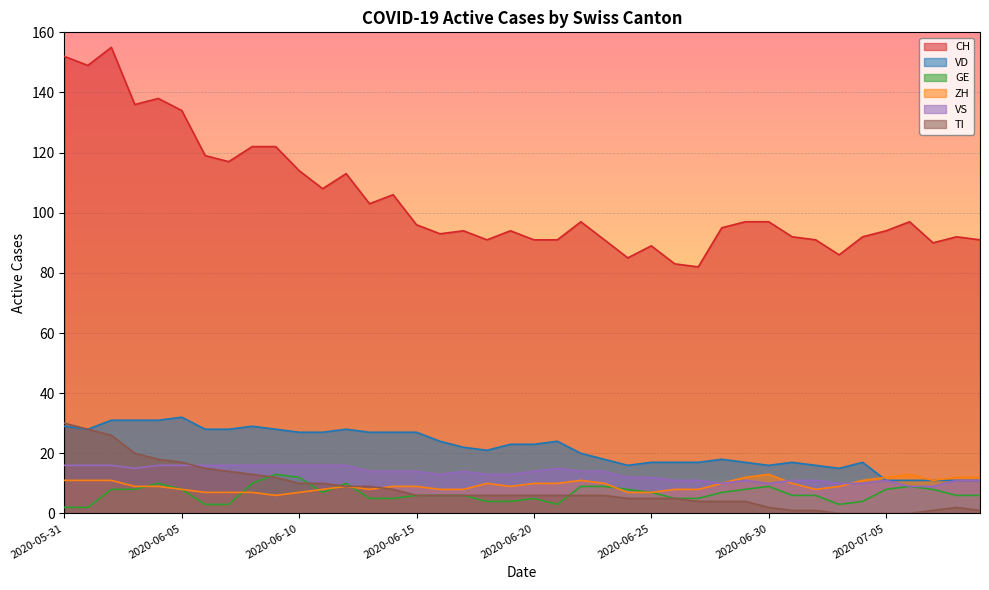

What is the total value across all series at 2020-06-16?

150